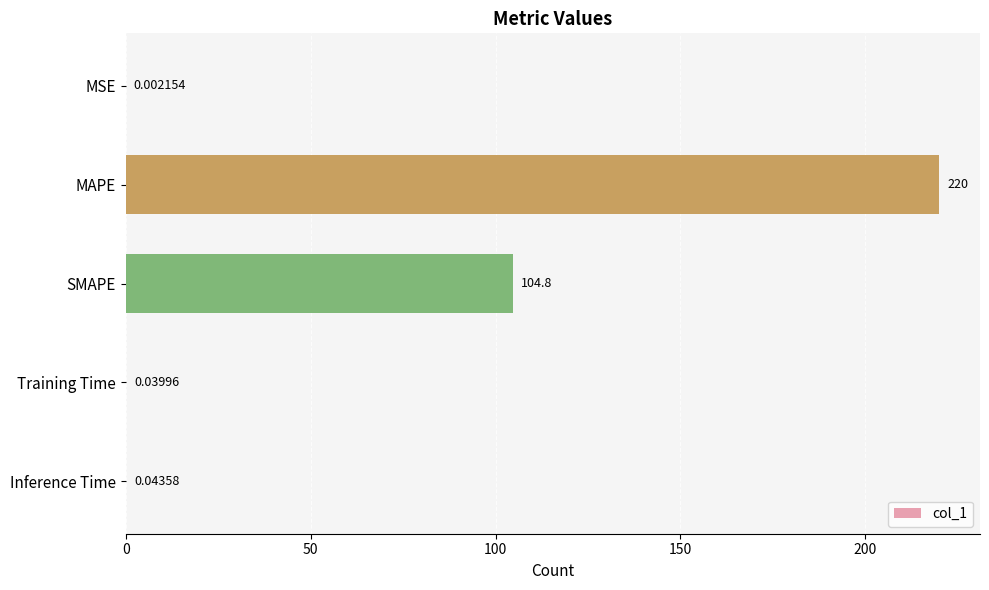

Which label corresponds to the largest value in the chart?

MAPE